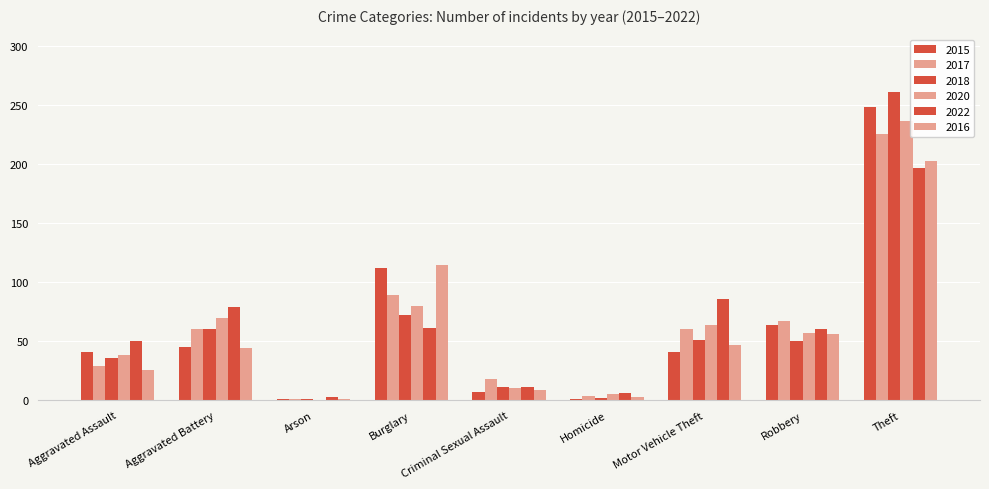

List the series in order of their peak value, lowest first.

2022, 2016, 2017, 2020, 2015, 2018